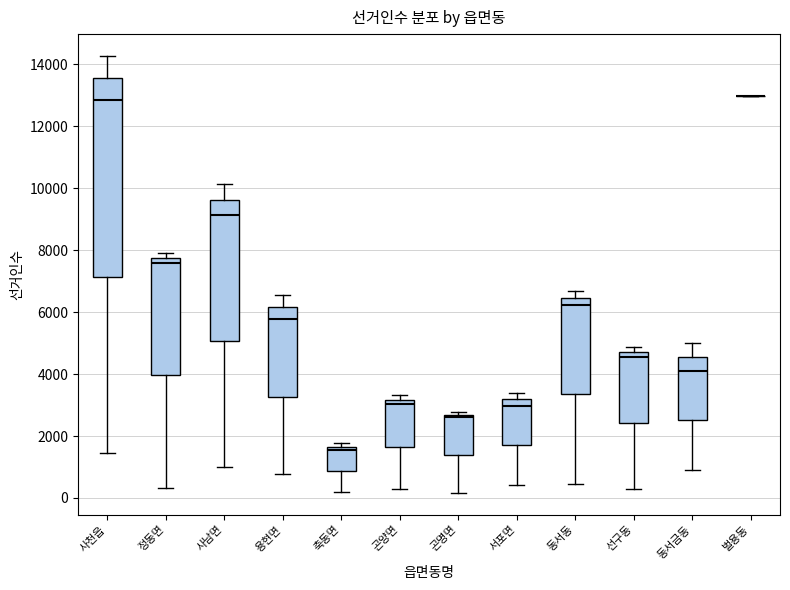

Reading left to right, read every box against the y-axis: the position of its median line, the range the box covers, and the ends of its whiskers. The values are not printed on the chart, so give them approximately, as read against the axis.

사천읍: median 12800, box 7200 to 13600, whiskers 1400 to 14200
정동면: median 7600, box 4000 to 7800, whiskers 400 to 8000
사남면: median 9200, box 5000 to 9600, whiskers 1000 to 10200
용현면: median 5800, box 3200 to 6200, whiskers 800 to 6600
축동면: median 1600 (just below the box's upper edge), box 800 to 1600, whiskers 200 to 1800
곤양면: median 3000, box 1600 to 3200, whiskers 200 to 3400
곤명면: median 2600 (just below the box's upper edge), box 1400 to 2600, whiskers 200 to 2800
서포면: median 3000, box 1600 to 3200, whiskers 400 to 3400
동서동: median 6200, box 3400 to 6400, whiskers 400 to 6600
선구동: median 4600, box 2400 to 4800, whiskers 200 to 4800 (just above the box's upper edge)
동서금동: median 4000, box 2600 to 4600, whiskers 1000 to 5000
벌용동: box collapsed to a line at 13000, whiskers 13000 to 13000